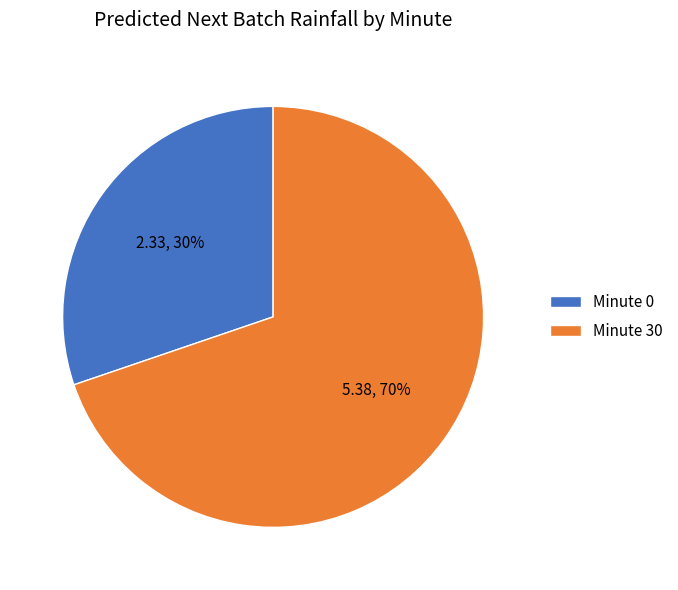

The Minute 30 slice represents 76% of the pie. True or false?

False